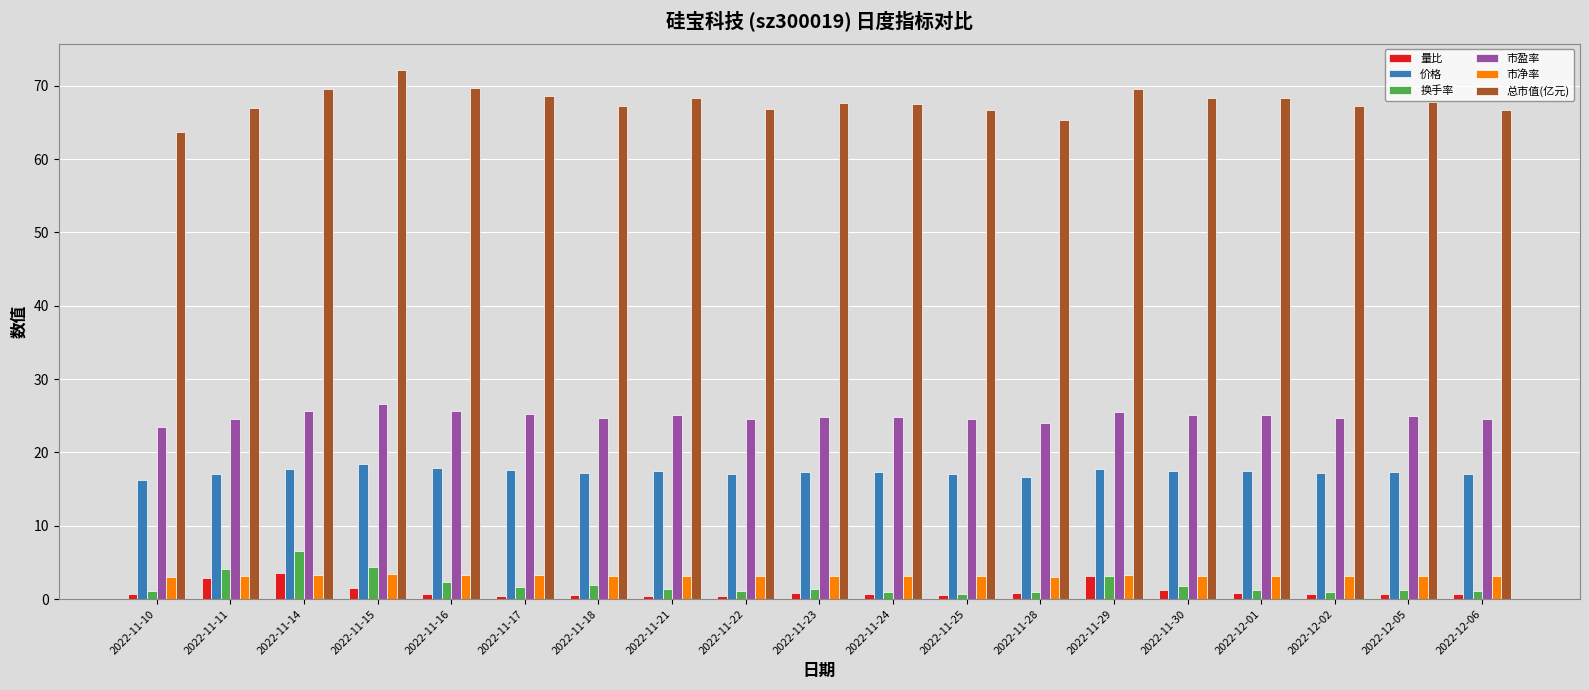

At which label does 换手率 reach its peak?

2022-11-14